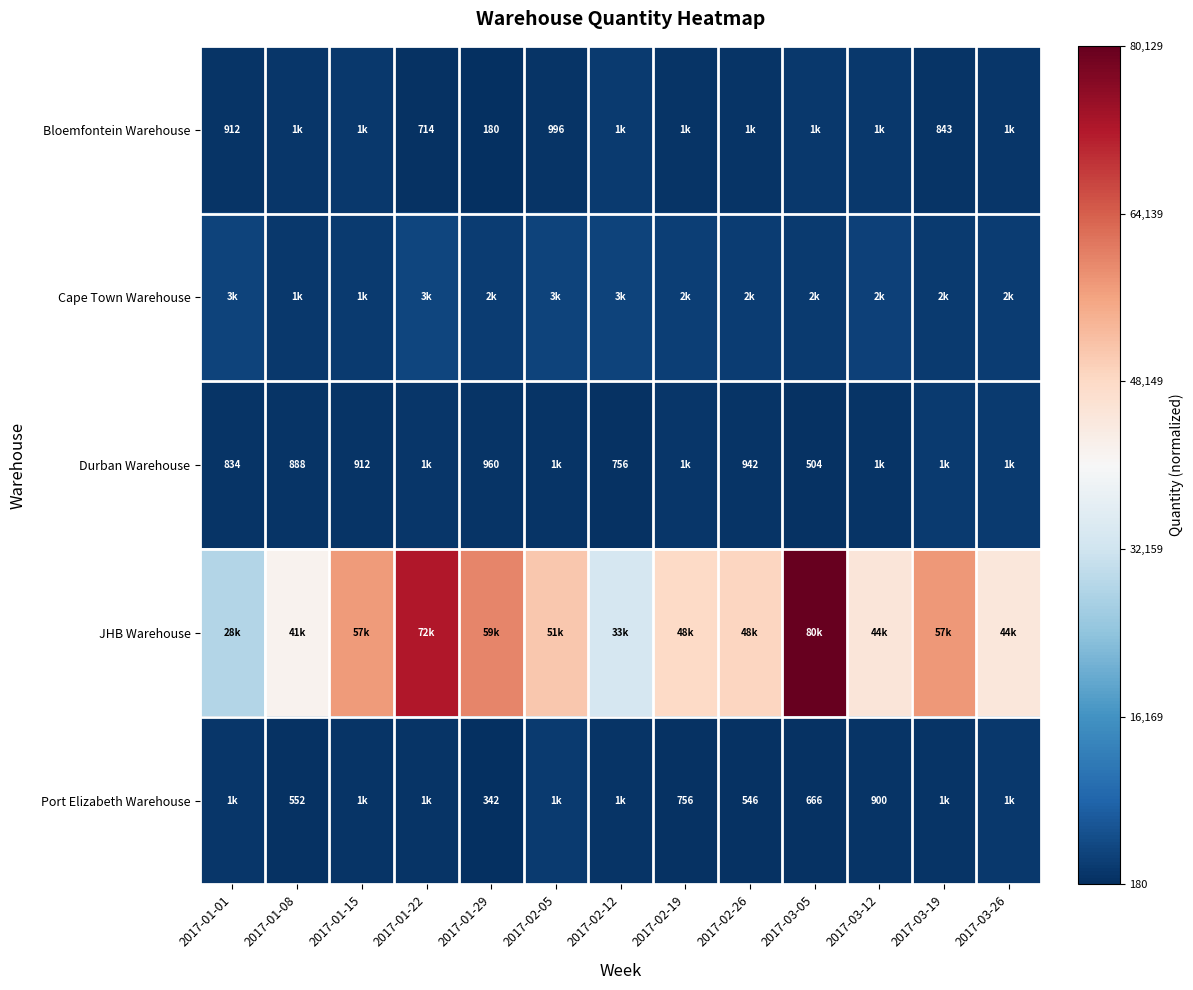

How many distinct data groups are displayed?

5